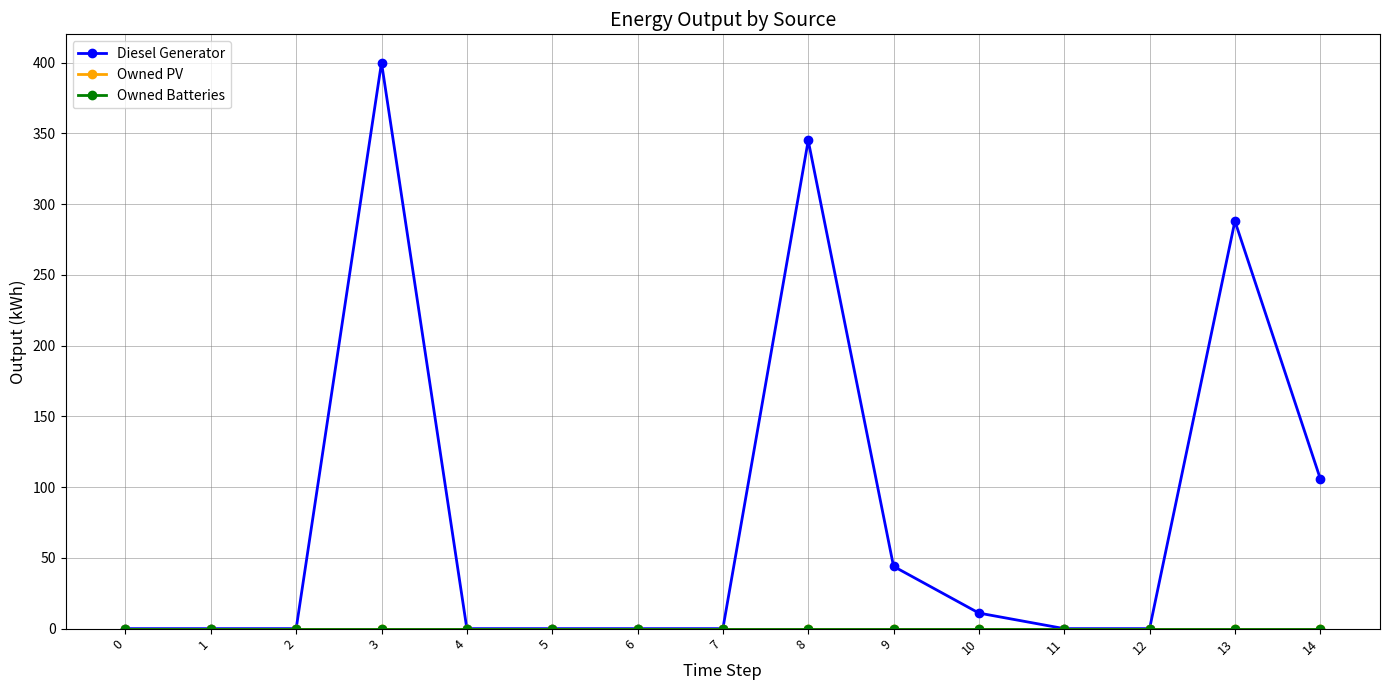

Rank the series at 9 from lowest to highest value.

Owned PV, Owned Batteries, Diesel Generator